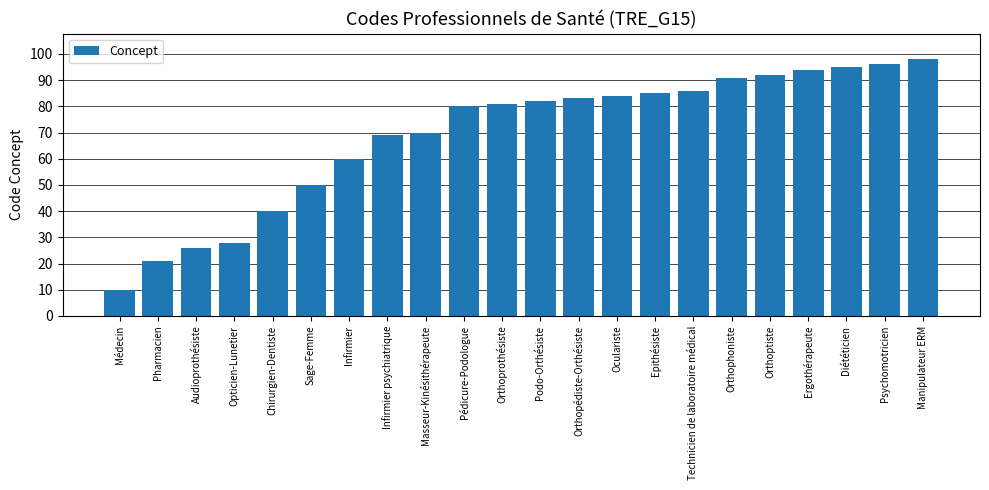

What is the greatest value displayed?

98